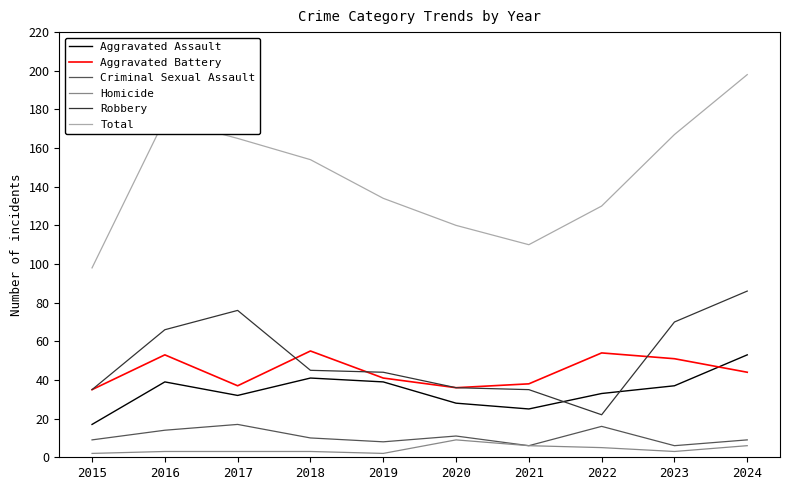

Reading left to right, list all the values displayed in this chart.

Aggravated Assault: 17	39	32	41	39	28	25	33	37	53
Aggravated Battery: 35	53	37	55	41	36	38	54	51	44
Criminal Sexual Assault: 9	14	17	10	8	11	6	16	6	9
Homicide: 2	3	3	3	2	9	6	5	3	6
Robbery: 35	66	76	45	44	36	35	22	70	86
Total: 98	175	165	154	134	120	110	130	167	198